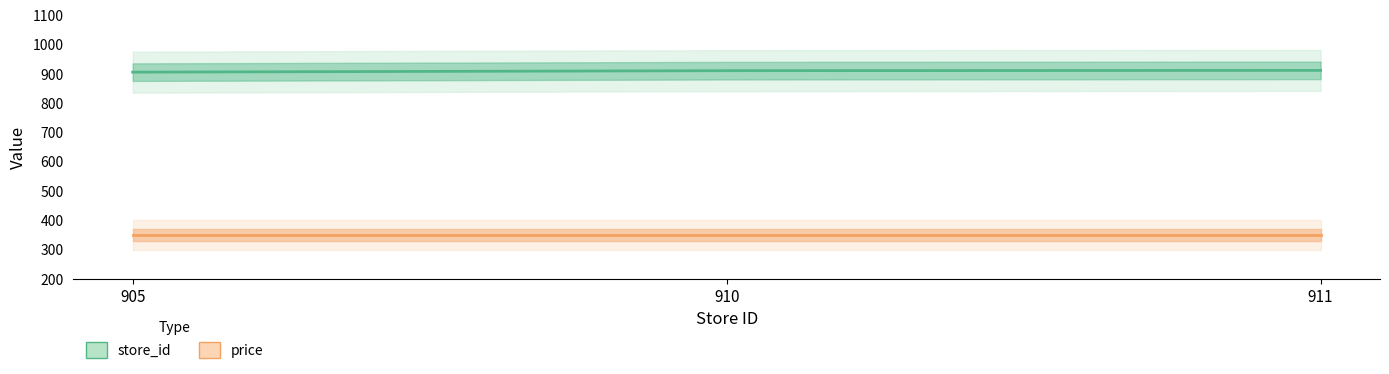

At how many categories does at least one series exceed 514?

3